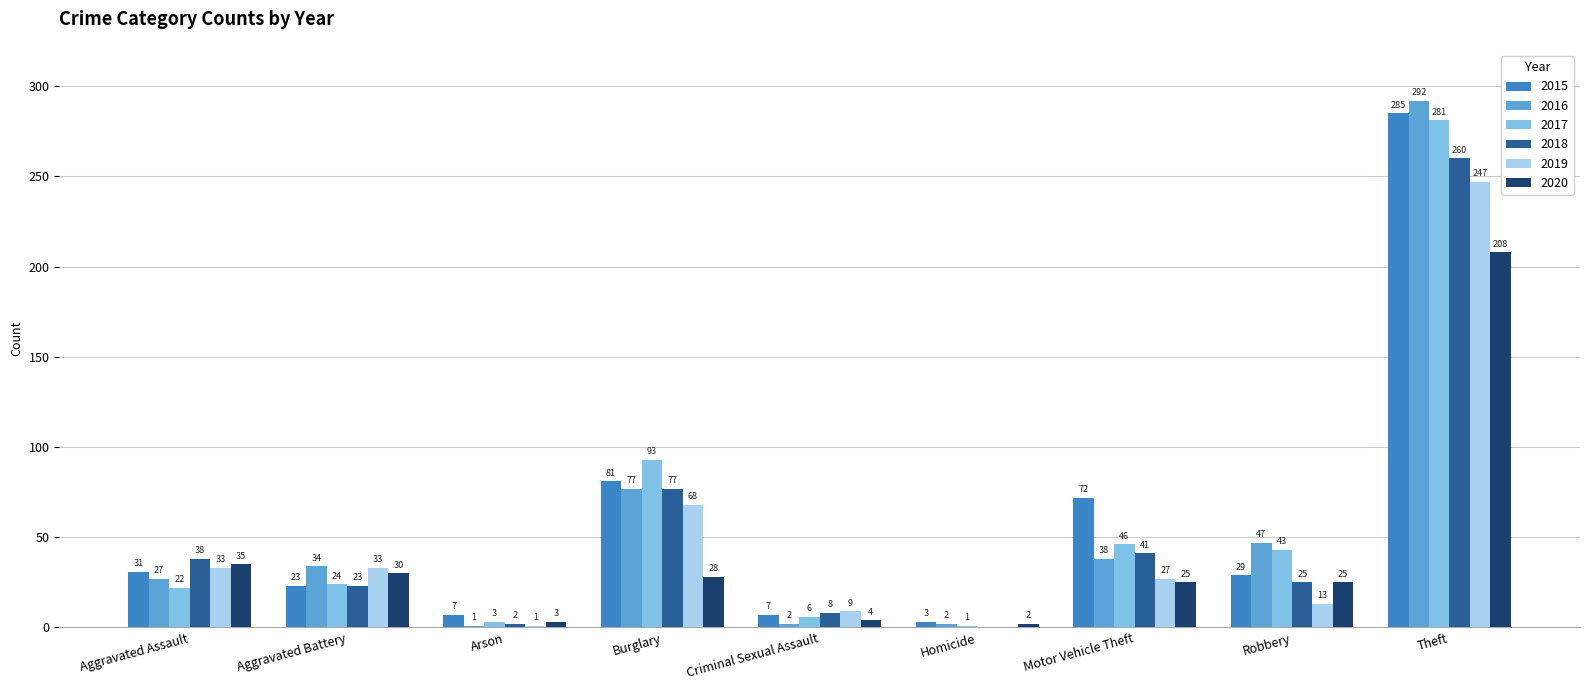

At which category is the sum across all series the highest?

Theft